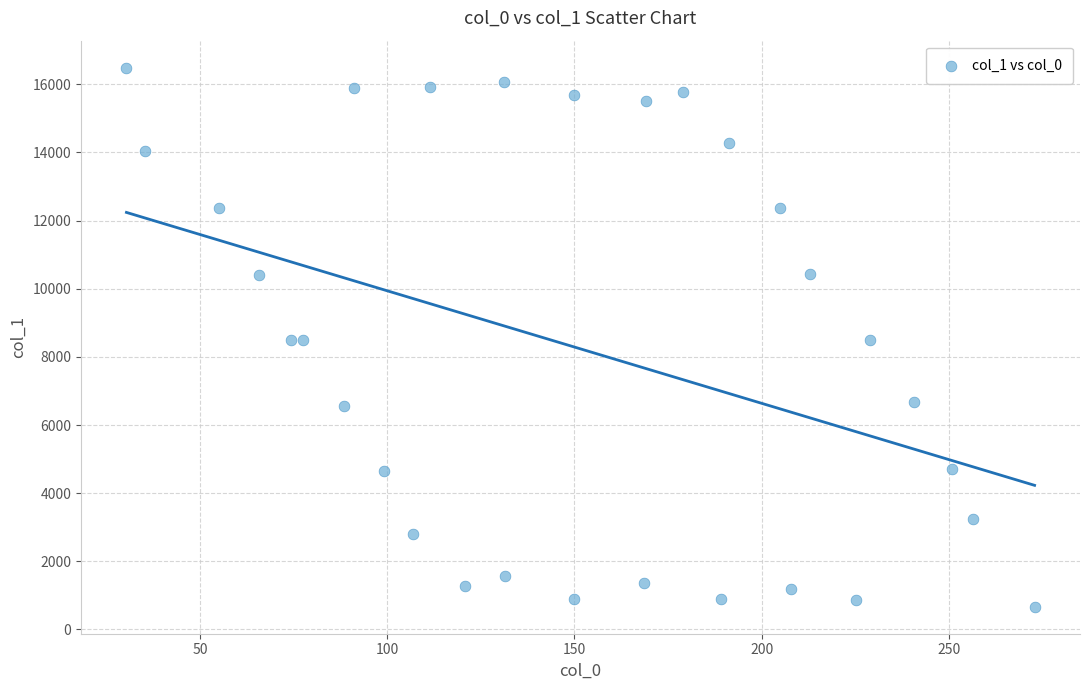

What is the range of Y values (max minus min)?

15819.9